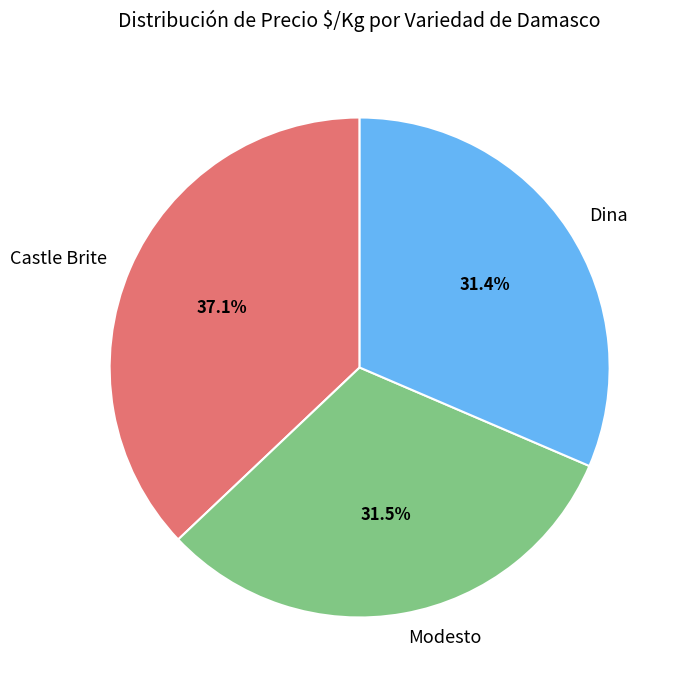

To the nearest percent, what portion does Castle Brite represent?

37%